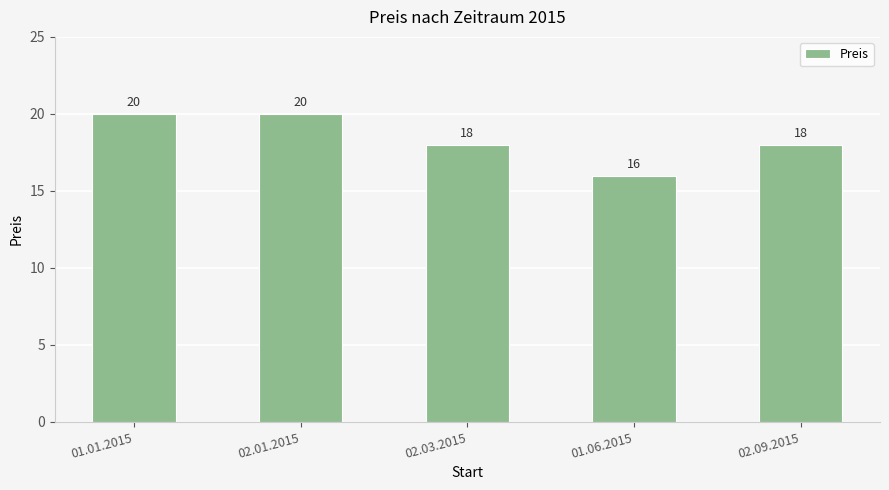

Reading left to right, list all the values displayed in this chart.

01.01.2015=20	02.01.2015=20	02.03.2015=18	01.06.2015=16	02.09.2015=18